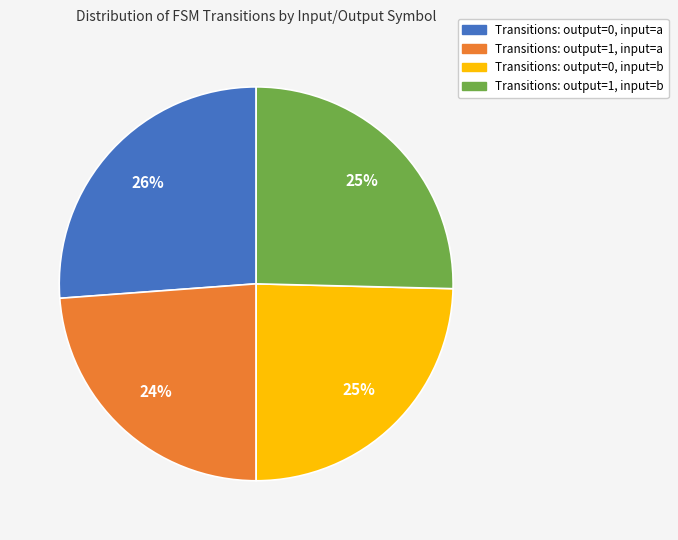

Does Transitions: output=0, input=a account for over 50% of the chart?

No